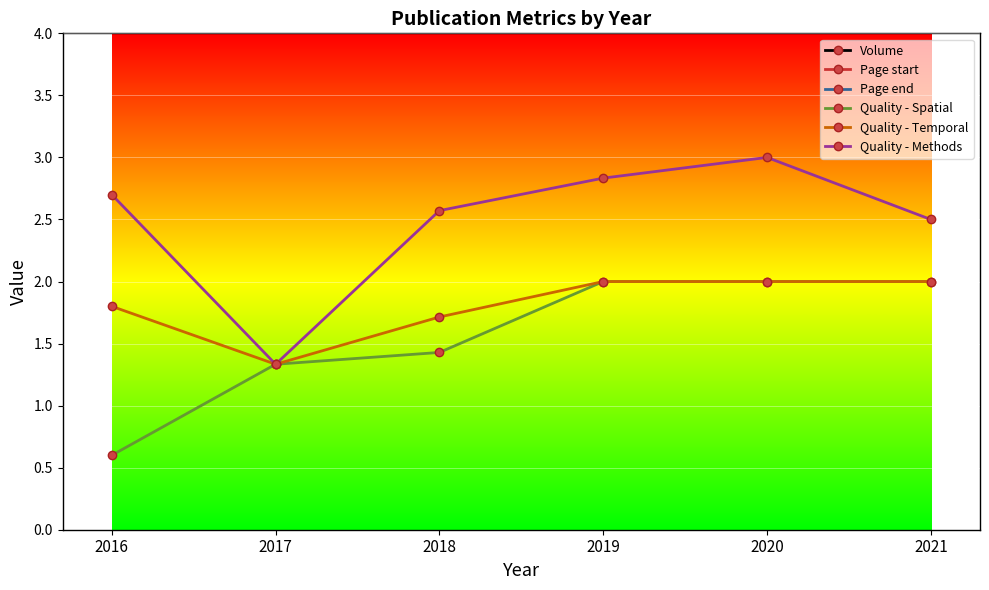

What is the minimum value shown in the chart?

0.6